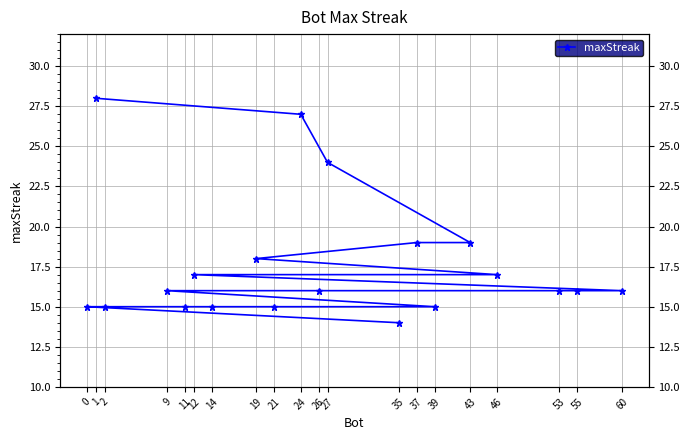

What is the sum of the values at 12 and 35?

31